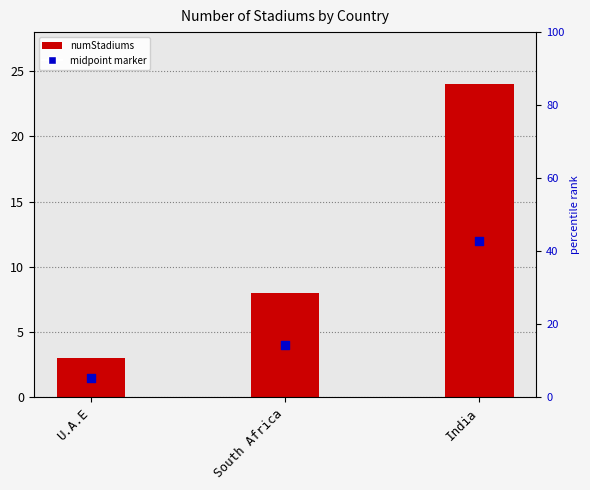

Which series contains the highest Y value?

numStadiums